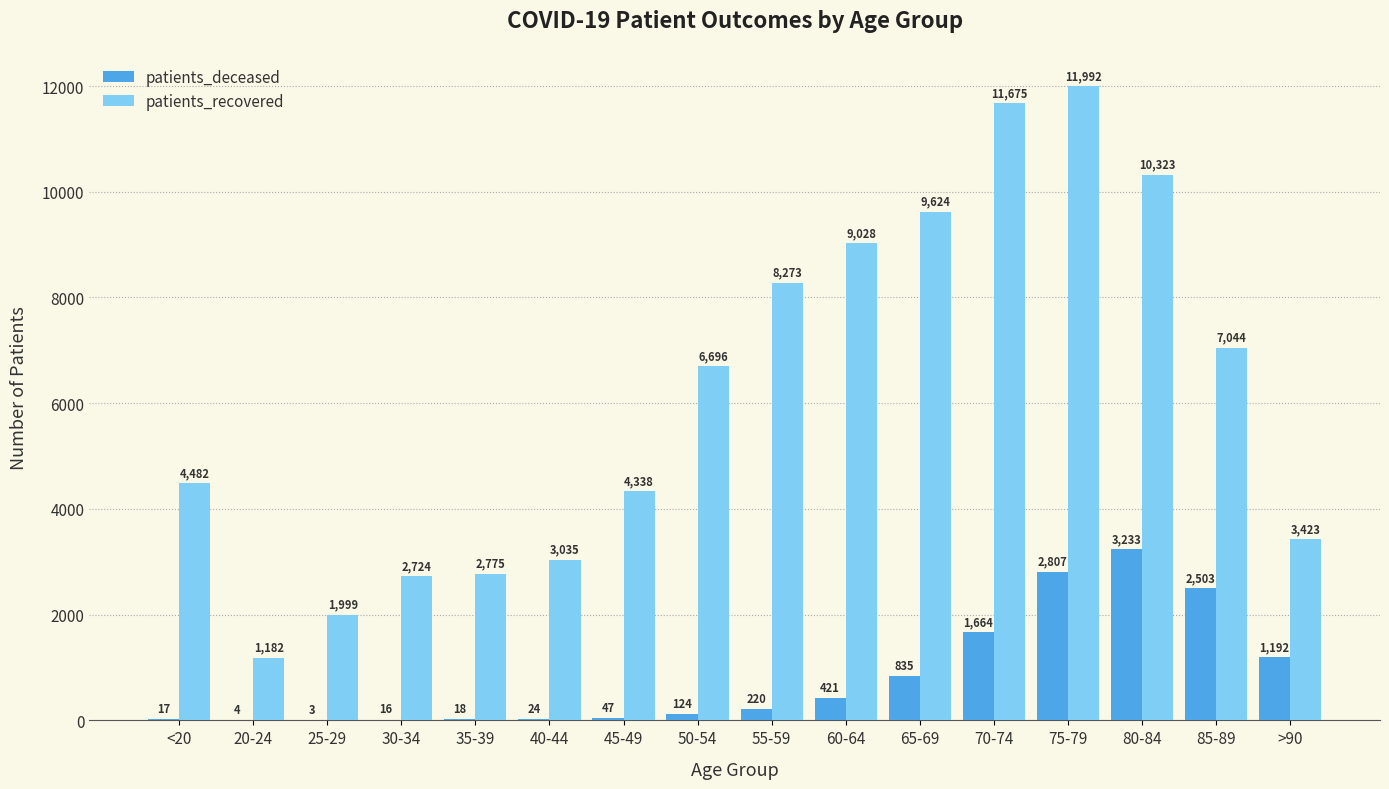

What is the average value of the patients_recovered series?

6163